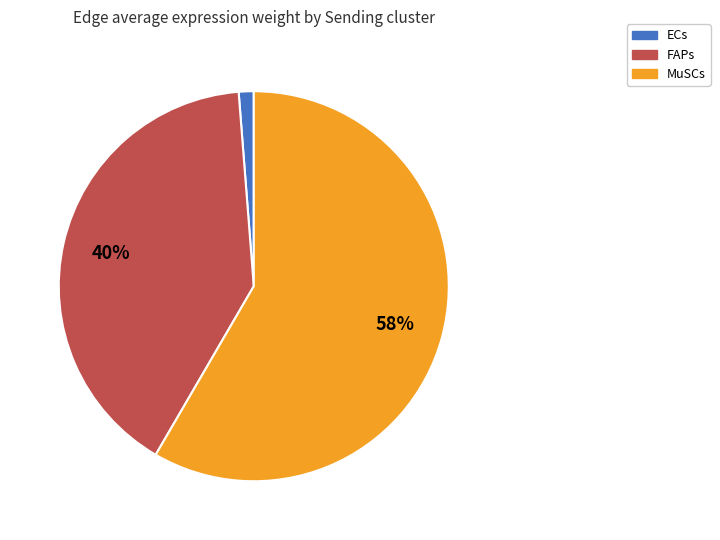

Rank the categories by value from highest to lowest.

MuSCs, FAPs, ECs